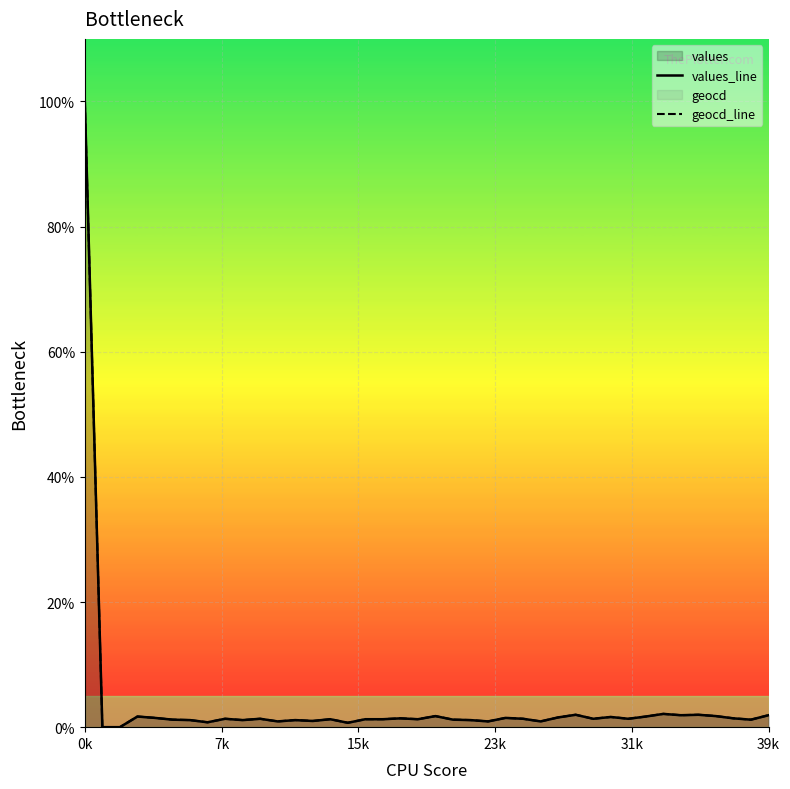

What is the sum of all values_line values?

150.9